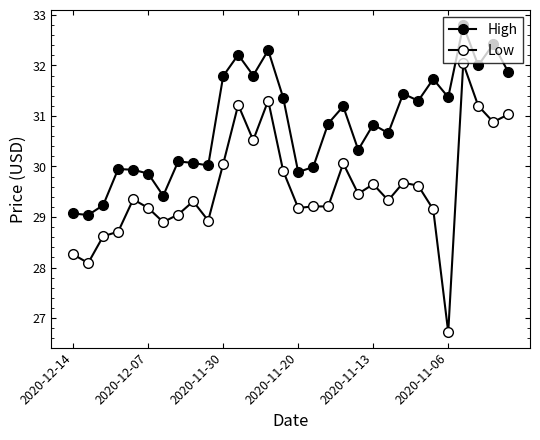

Does the chart display data point markers on the line(s)?

Yes